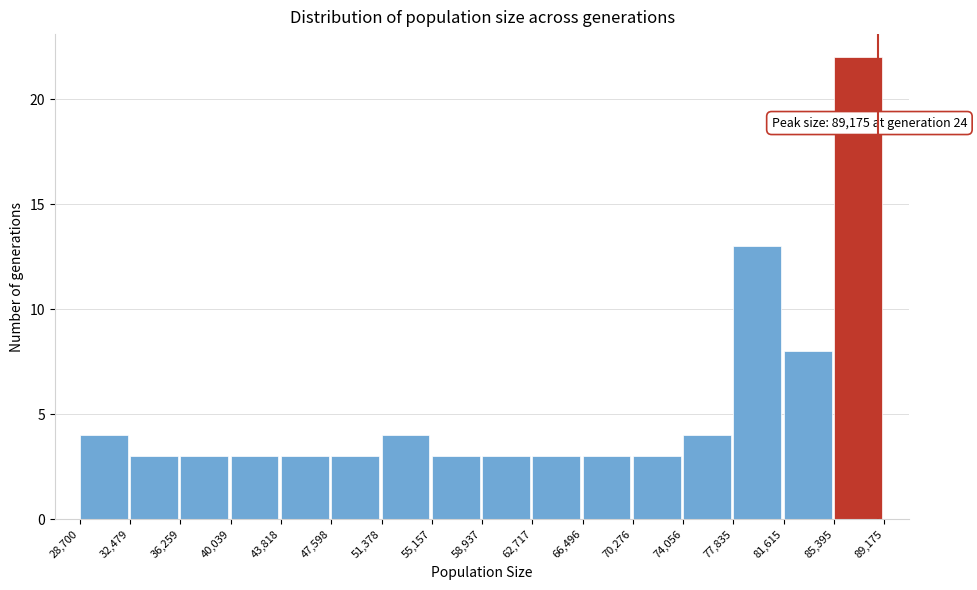

Which range on the x-axis has the tallest bar?

85,395 to 89,175